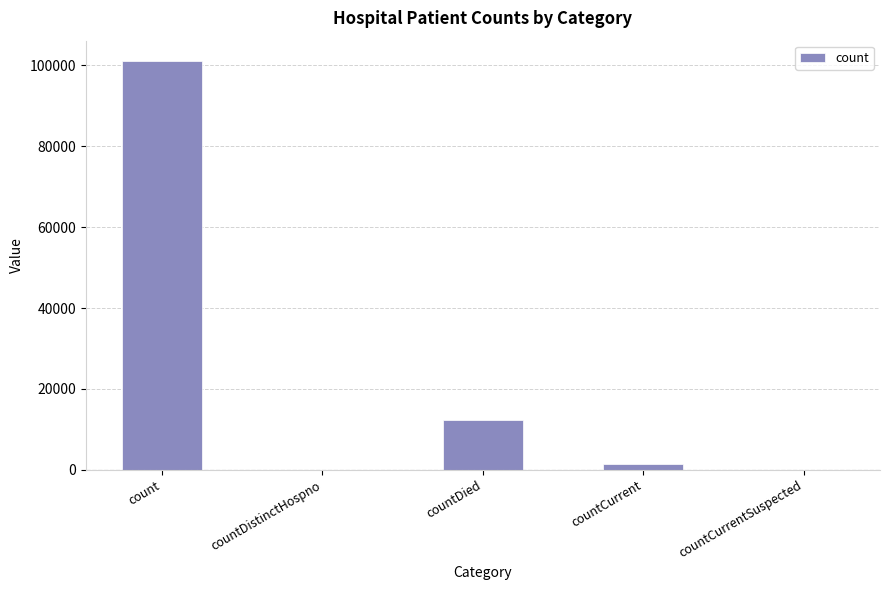

Which has a higher value, countCurrent or countDied?

countDied